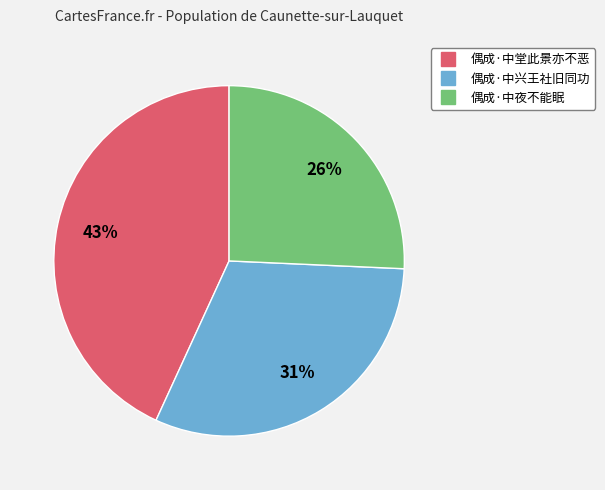

Count the number of slices in the pie.

3